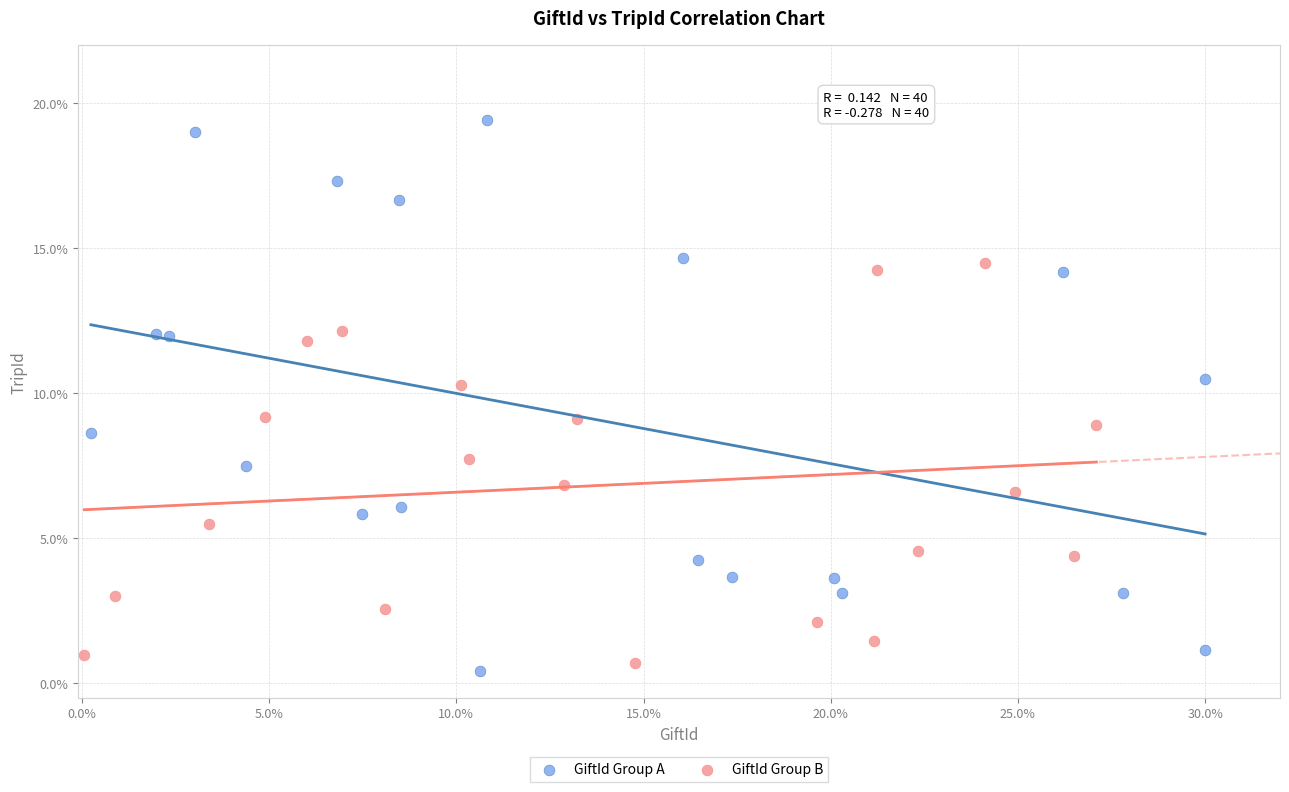

What are all the series names shown in the legend?

GiftId Group A, GiftId Group B